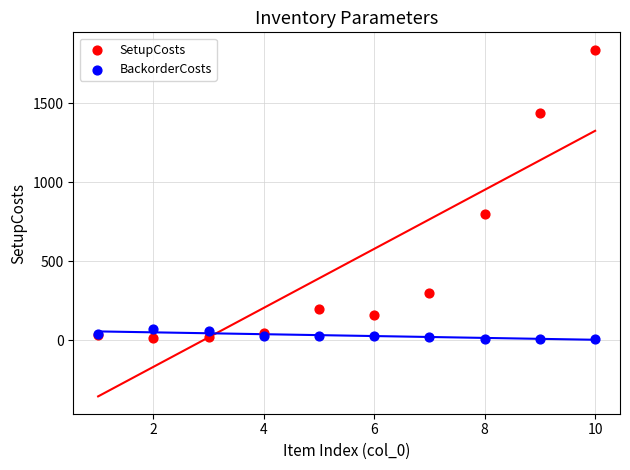

Which series reaches the maximum Y coordinate?

SetupCosts